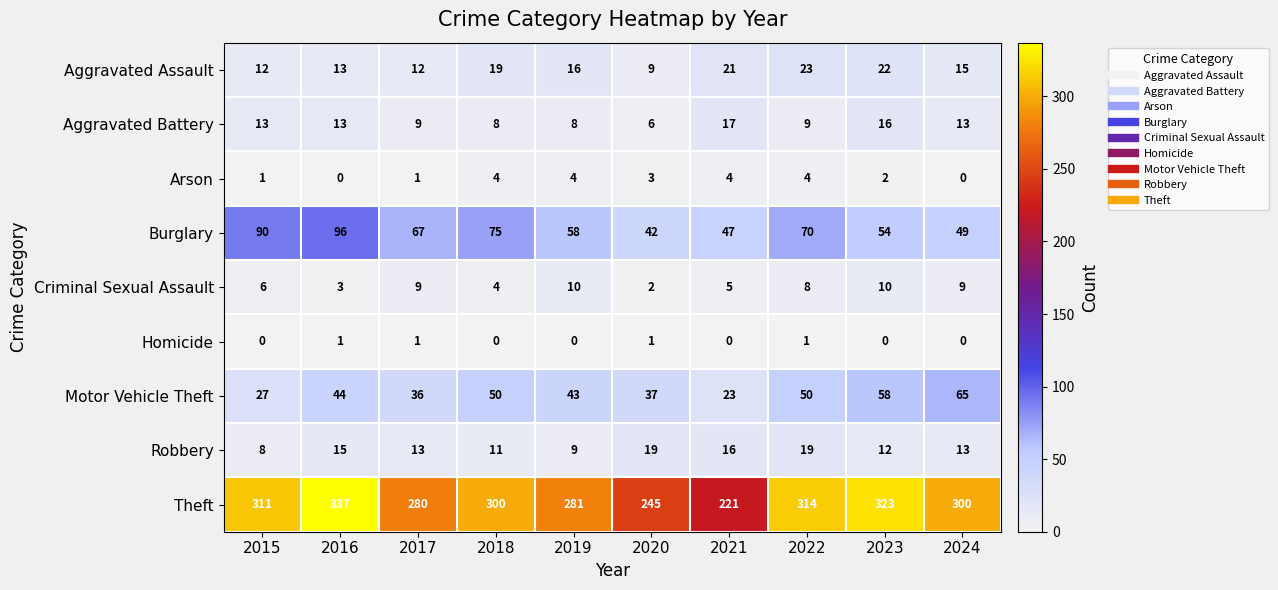

Rank the series by their maximum value, from highest to lowest.

Theft, Burglary, Motor Vehicle Theft, Aggravated Assault, Robbery, Aggravated Battery, Criminal Sexual Assault, Arson, Homicide